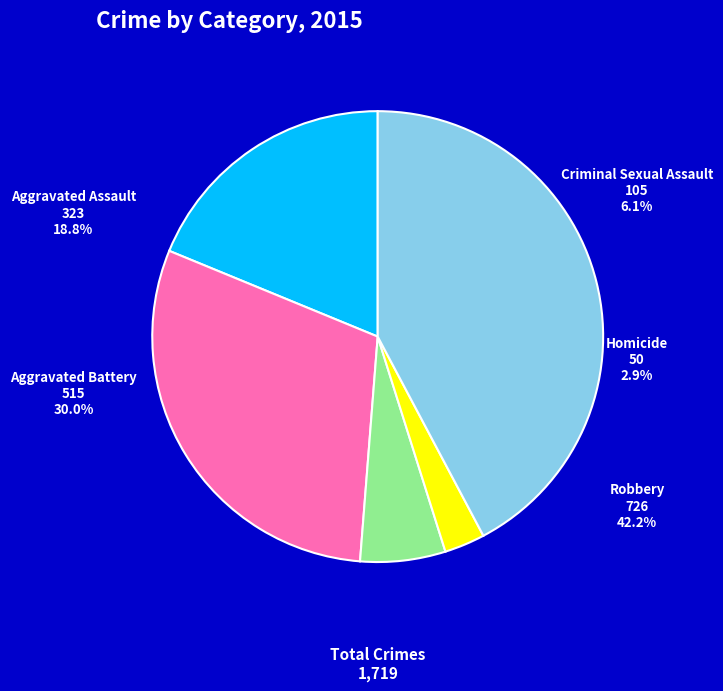

To the nearest percent, what is the combined percentage of Criminal Sexual Assault and Aggravated Battery?

36%